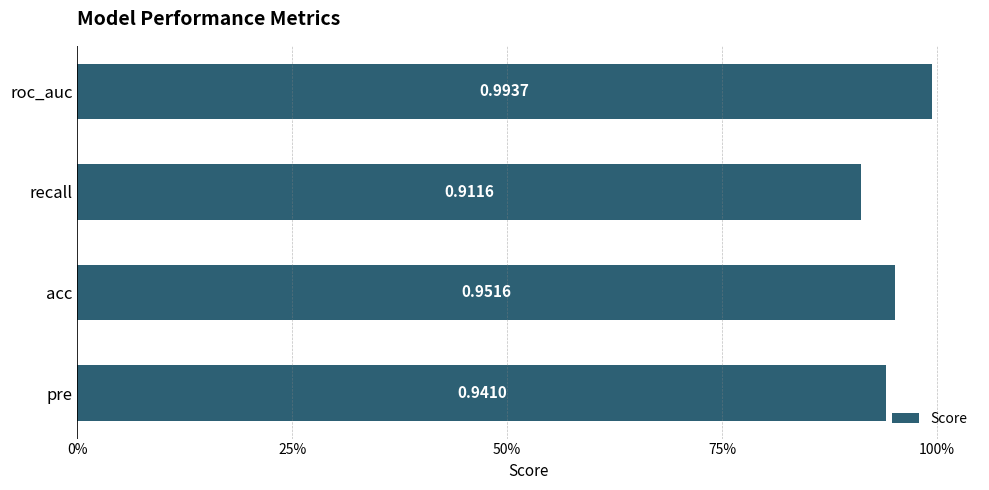

List the labels in order of value, largest first.

roc_auc, acc, pre, recall